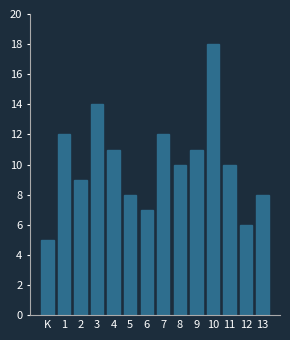

Reading left to right, transcribe all the data shown in this chart.

5	12	9	14	11	8	7	12	10	11	18	10	6	8